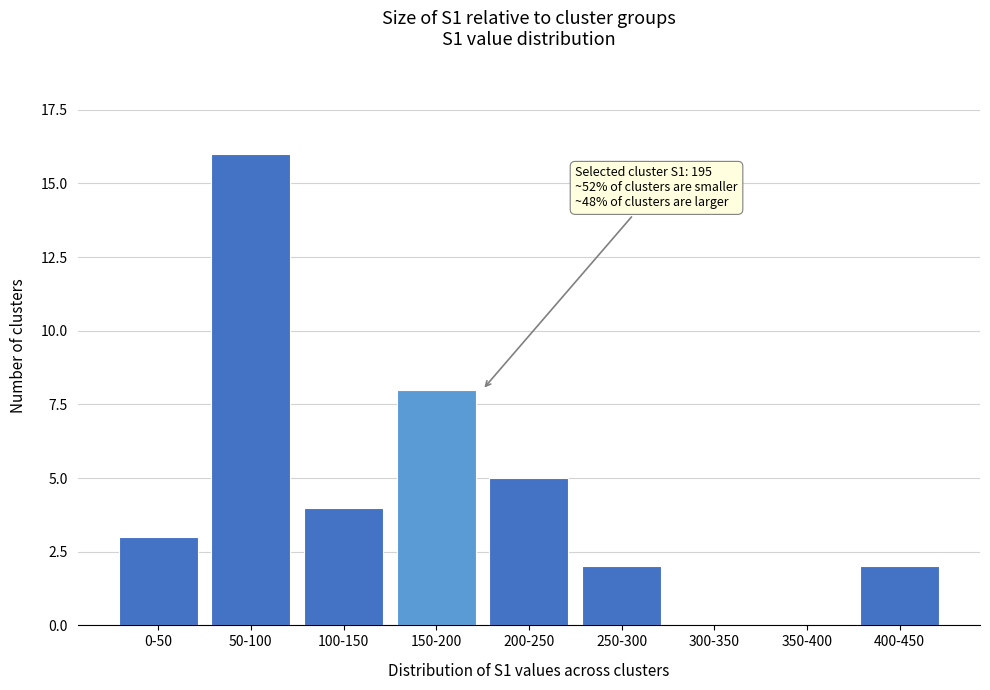

Reading right to left, transcribe all the data shown in this chart.

400-450=2	350-400=0	300-350=0	250-300=2	200-250=5	150-200=8	100-150=4	50-100=16	0-50=3